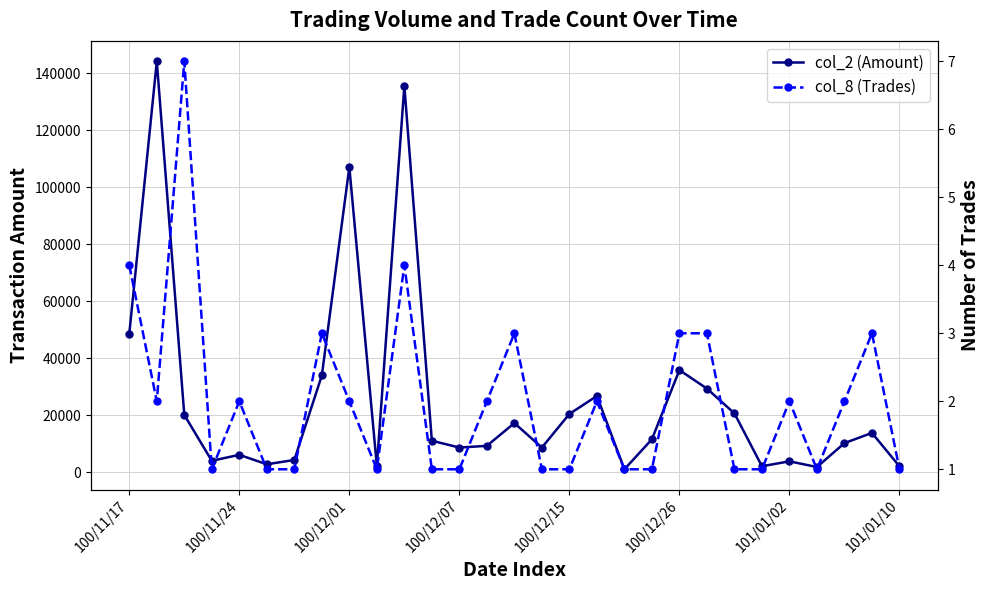

How many values in the col_2 (Amount) series exceed 11000?

14